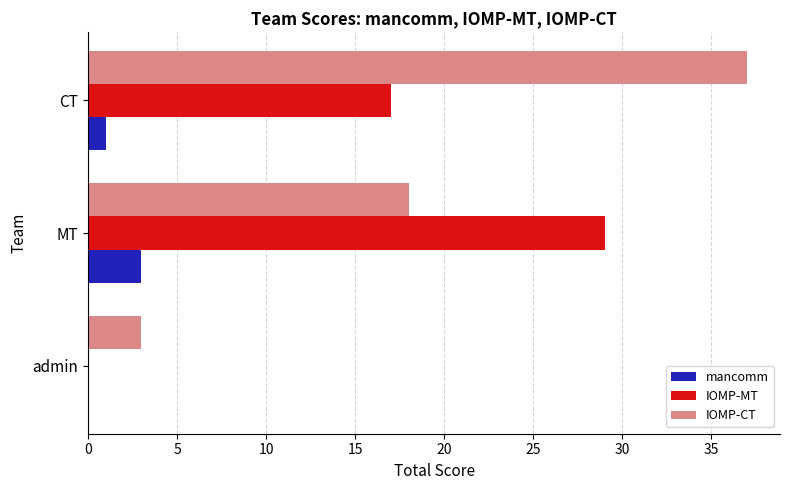

What is the highest value of the IOMP-MT series?

29